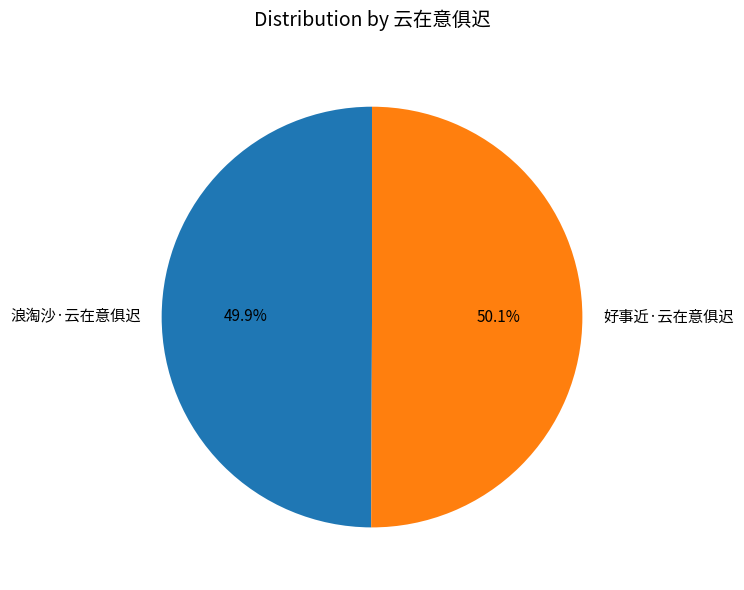

To the nearest percent, what is the average slice percentage?

50%